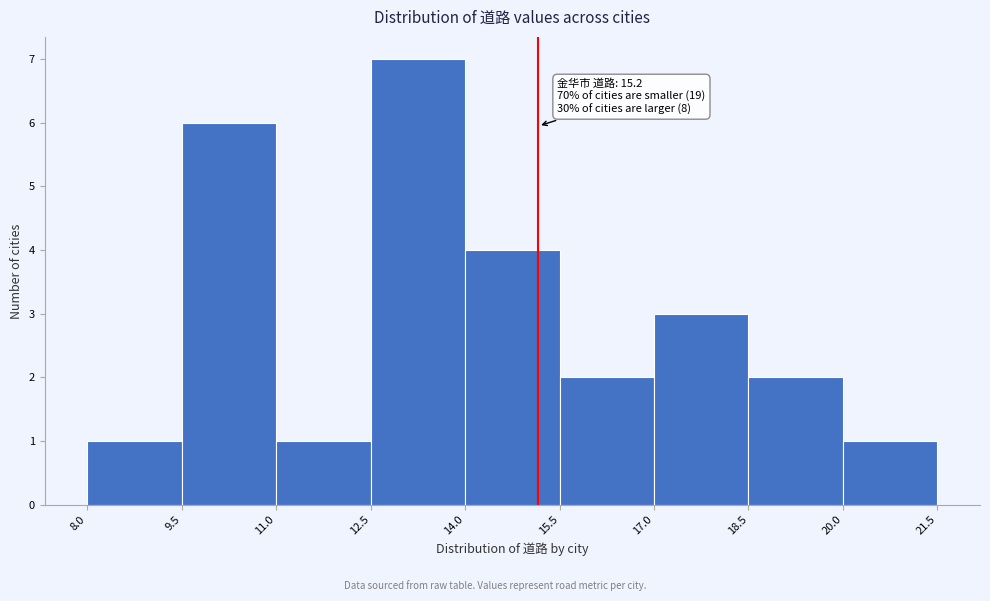

Over which range of the x-axis is the bar tallest?

12.5 to 14.0